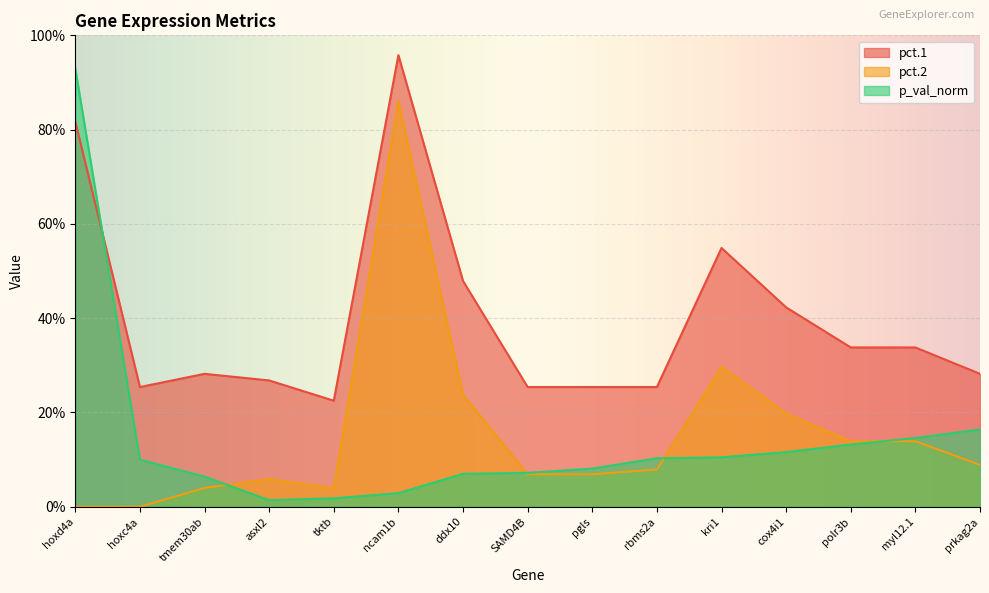

List the labels in order of pct.1 value, largest first.

ncam1b, hoxd4a, kri1, ddx10, cox4i1, polr3b, myl12.1, tmem30ab, prkag2a, asxl2, hoxc4a, SAMD4B, pgls, rbms2a, tktb